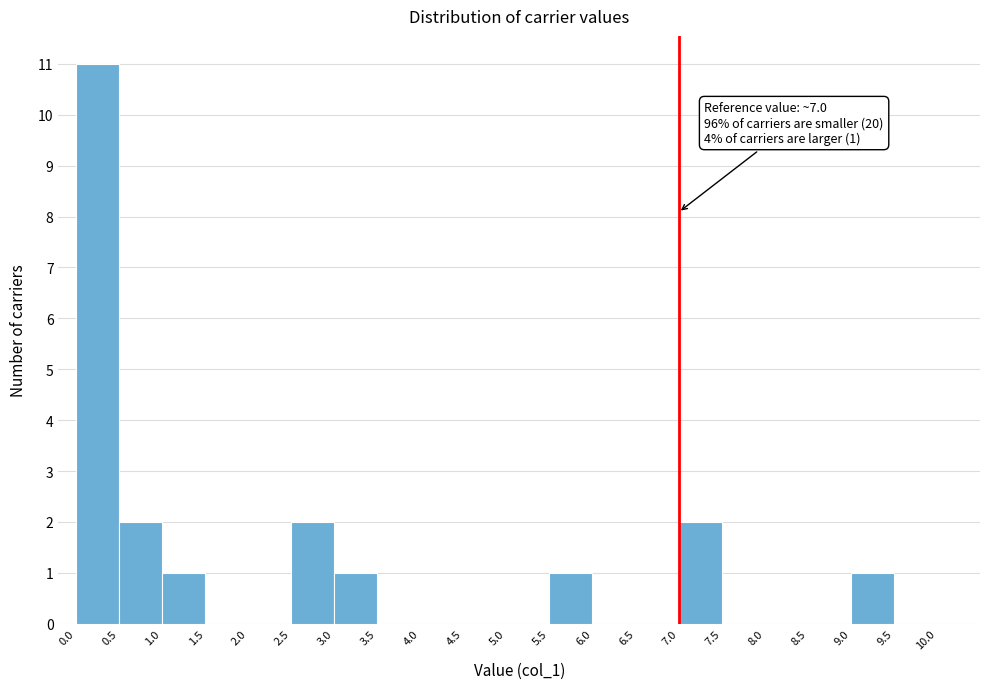

Over which range of the x-axis is the bar tallest?

0.0 to 0.5